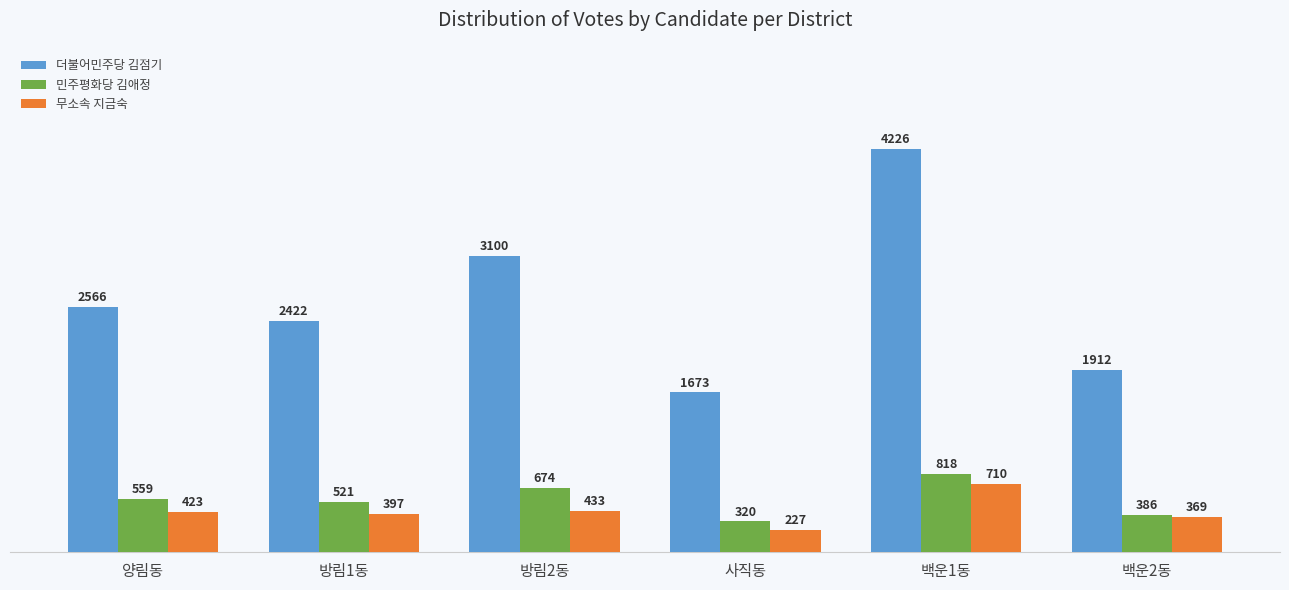

Which category has the lowest value in the 민주평화당 김애정 series?

사직동